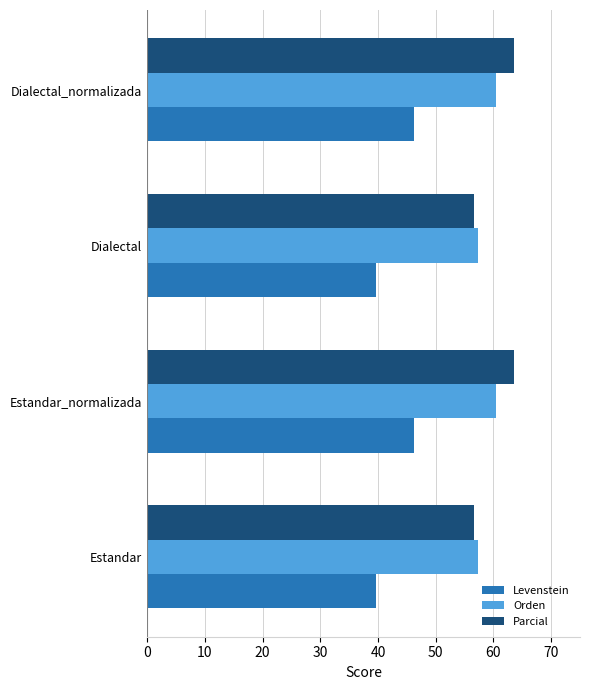

The value of Parcial at Estandar is 56.6. True or false?

True